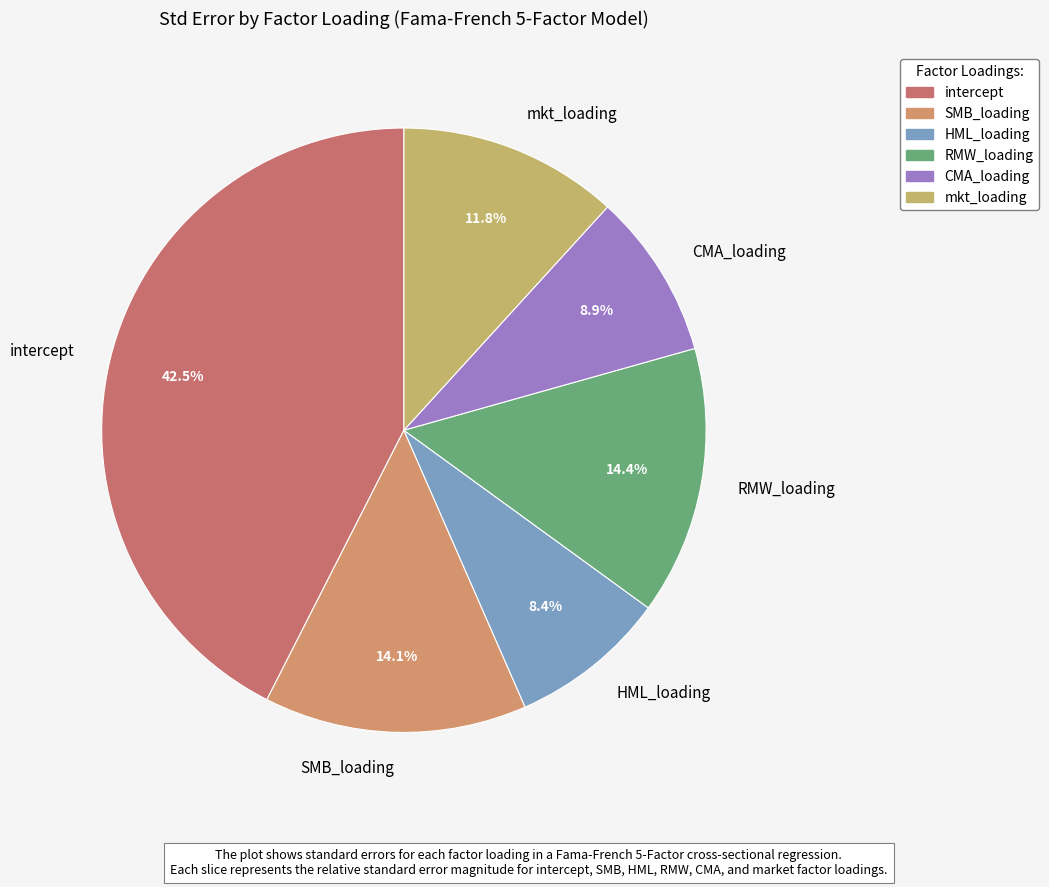

Is RMW_loading the majority of the pie?

No